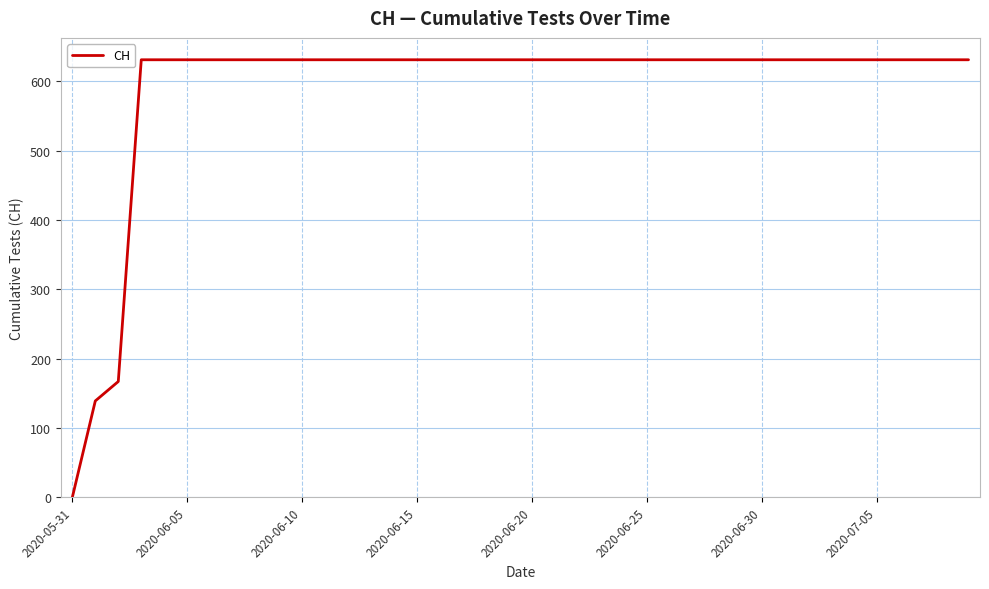

What is the maximum value shown in the chart?

631